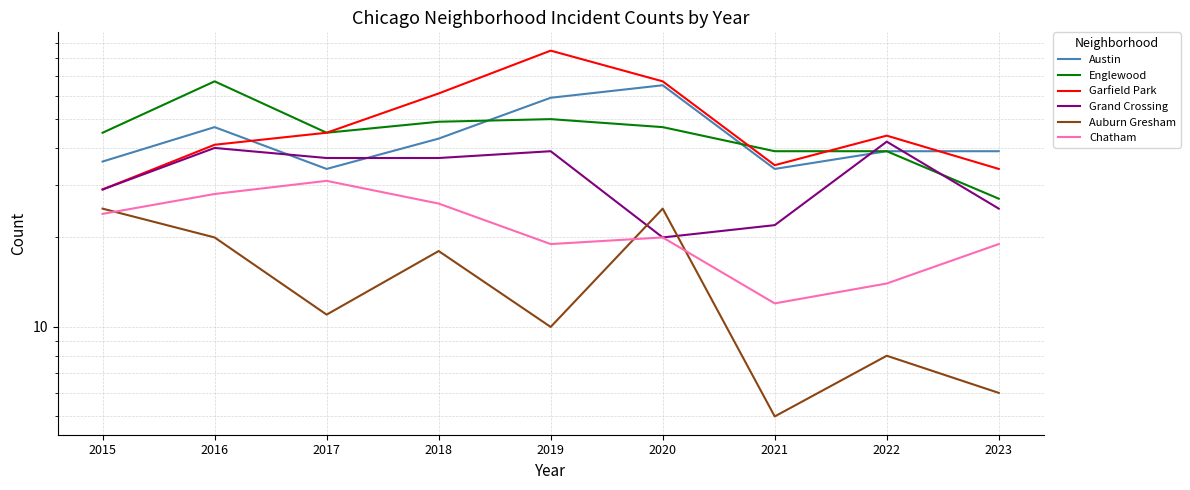

What is the difference between the highest and lowest values at 2015?

21